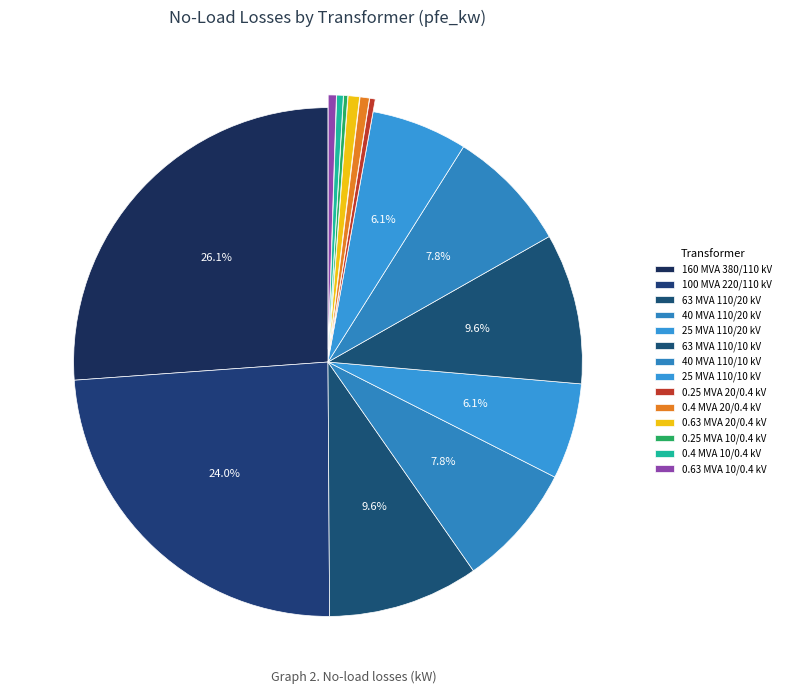

What is the total percentage of 160 MVA 380/110 kV and 0.63 MVA 10/0.4 kV?

26.7%